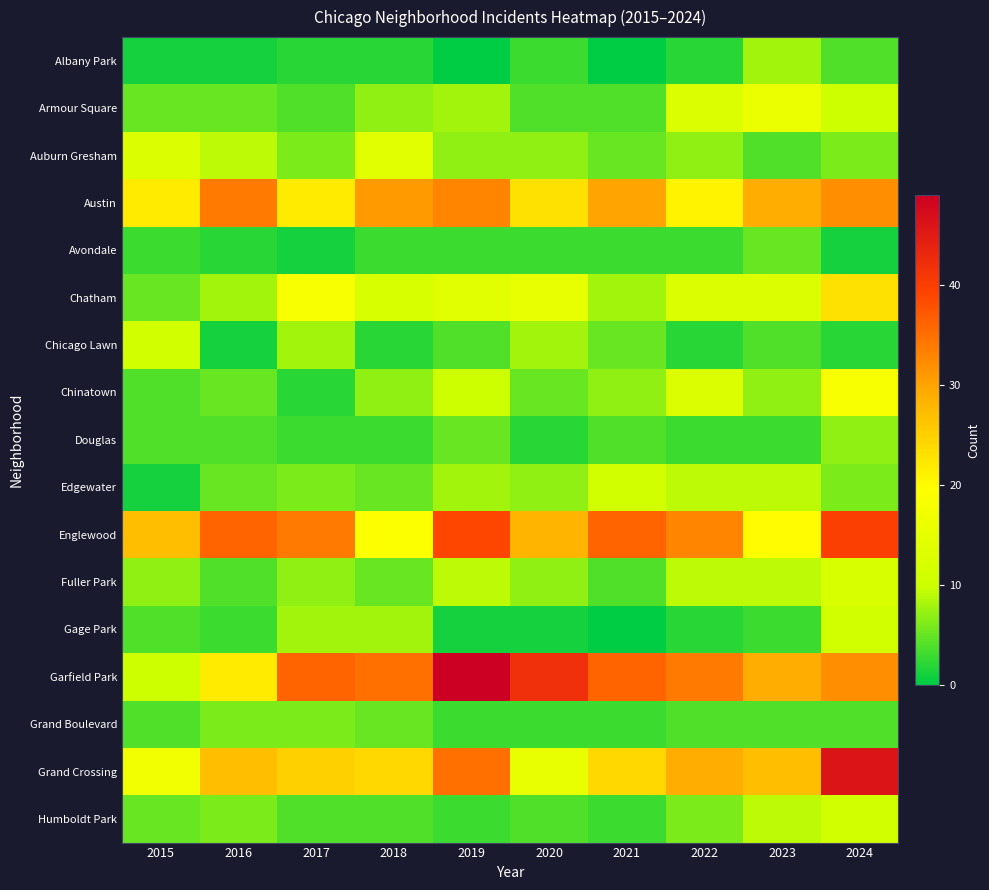

At which category does the chart reach its minimum across all series?

2019